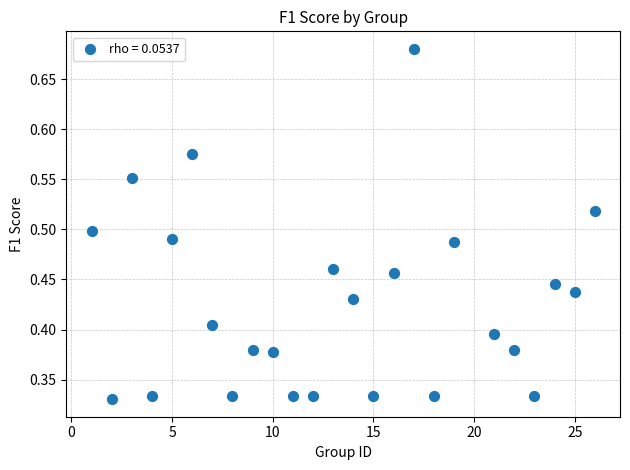

What is the range of X values (max minus min)?

25.0